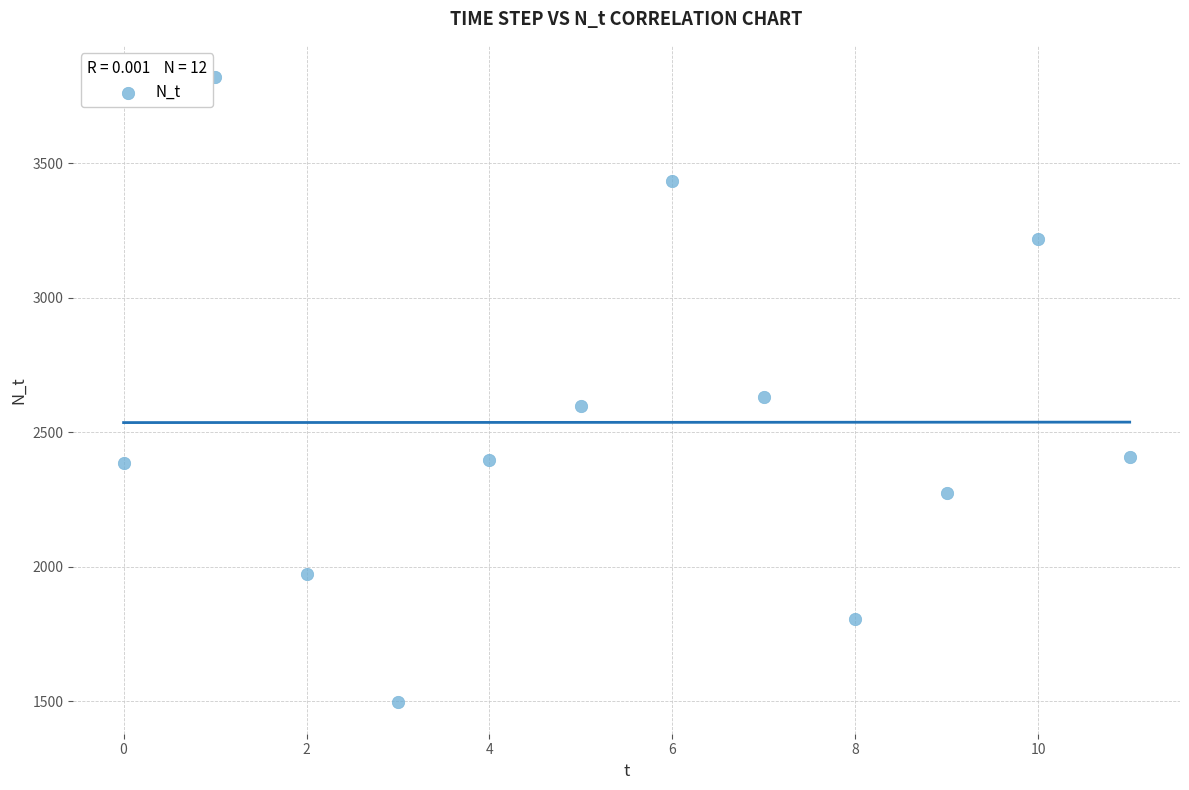

What Y value in the scatter plot is closest to 2658?

2631